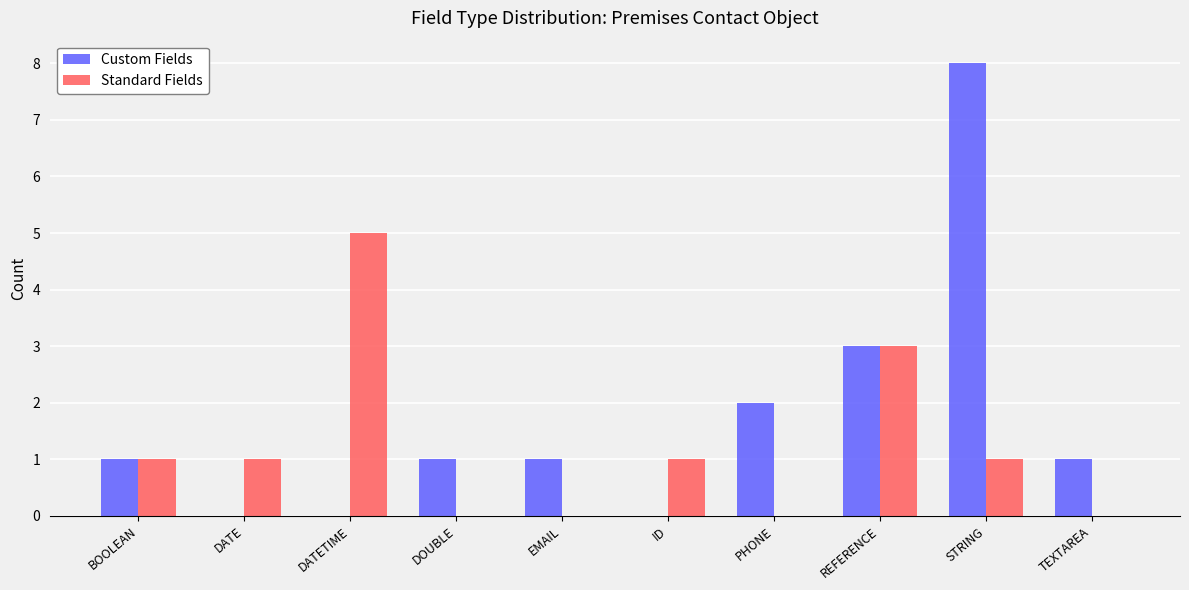

What is the sum of the Standard Fields values at PHONE and DATETIME?

5